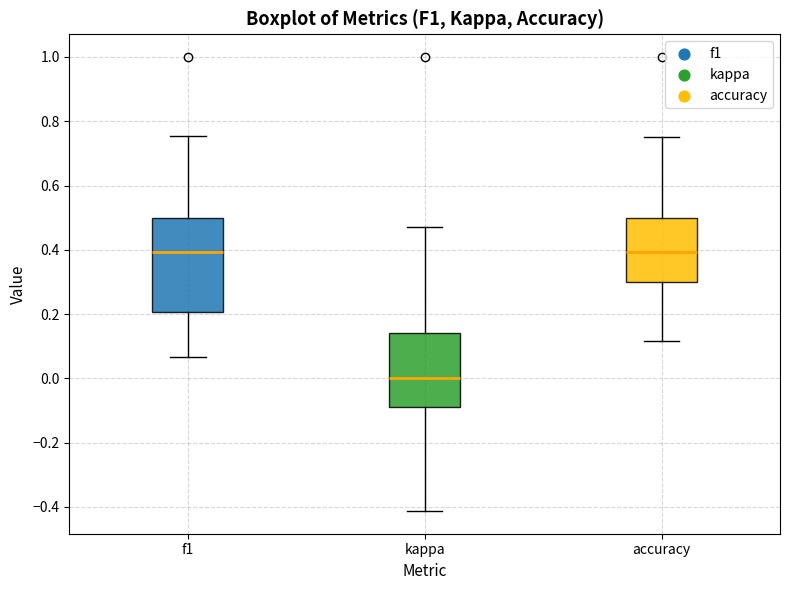

Reading left to right, transcribe this box plot: for each box, give where its median line is, the range the box spans, and where its two whiskers end, as read against the y-axis. The values are not printed on the chart, so give them approximately, as read against the axis.

f1: median 0.40, box 0.20 to 0.50, whiskers 0.06 to 0.76
kappa: median 0.00, box -0.08 to 0.14, whiskers -0.42 to 0.48
accuracy: median 0.40, box 0.30 to 0.50, whiskers 0.12 to 0.76